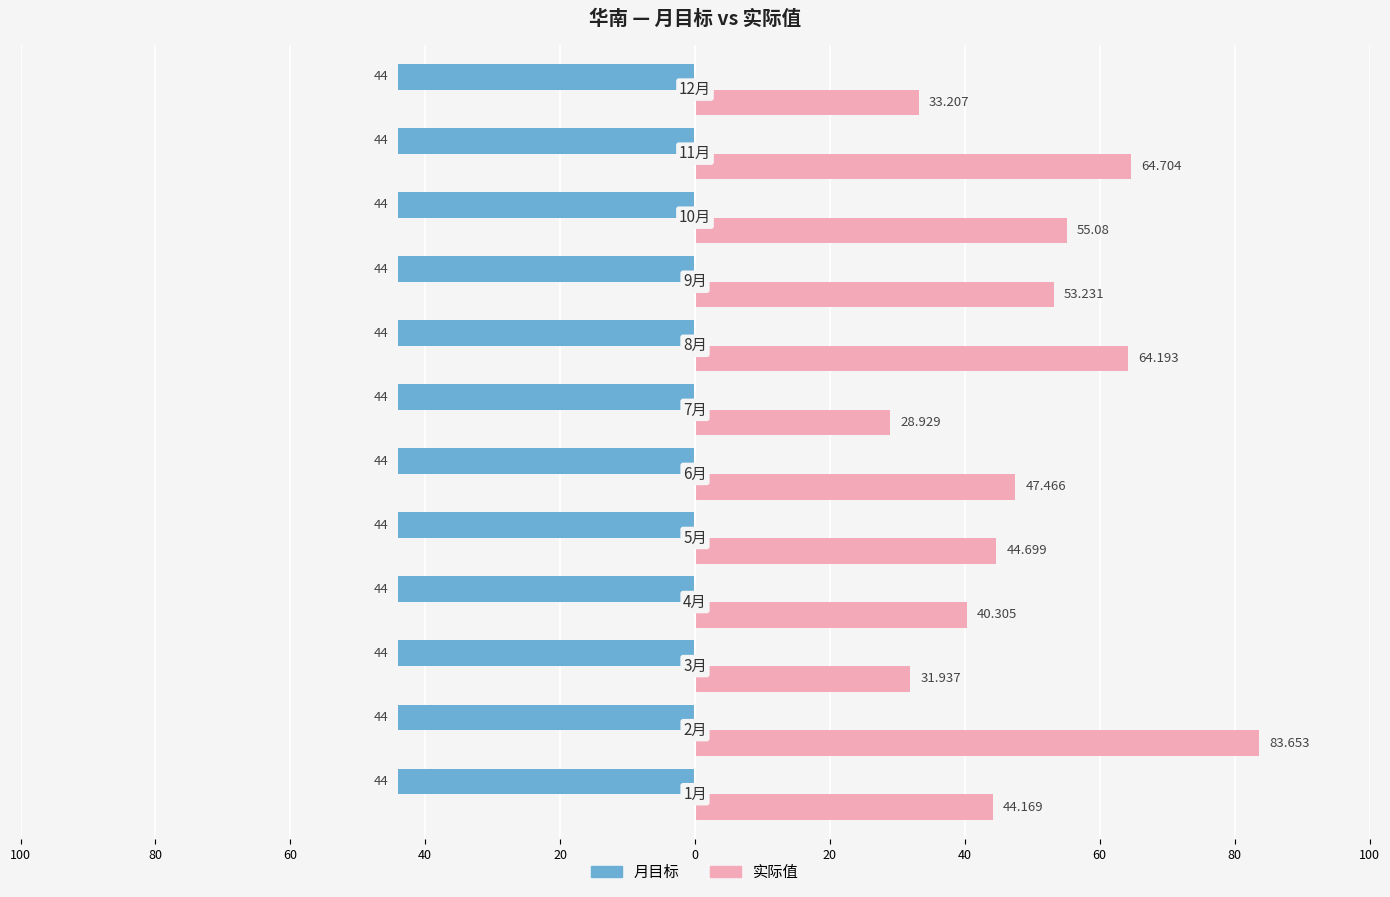

What are all the series names shown in the legend?

月目标, 实际值